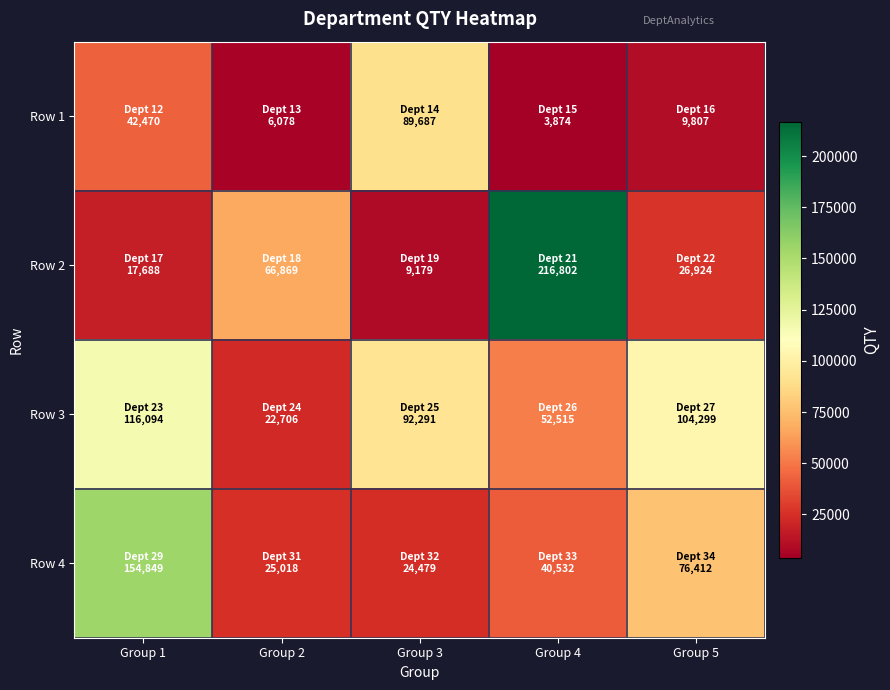

Reading left to right, list all the values displayed in this chart.

Row 1: Group 1=42470	Group 2=6078	Group 3=89687	Group 4=3874	Group 5=9807
Row 2: Group 1=17688	Group 2=66869	Group 3=9179	Group 4=216802	Group 5=26924
Row 3: Group 1=116094	Group 2=22706	Group 3=92291	Group 4=52515	Group 5=104299
Row 4: Group 1=154849	Group 2=25018	Group 3=24479	Group 4=40532	Group 5=76412